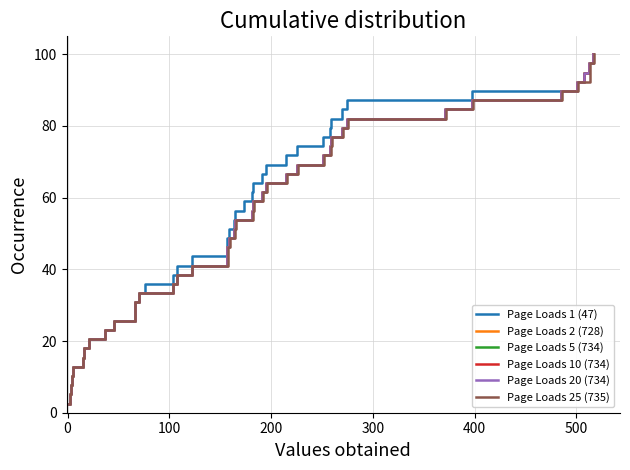

At how many categories does at least one series exceed 34?

26